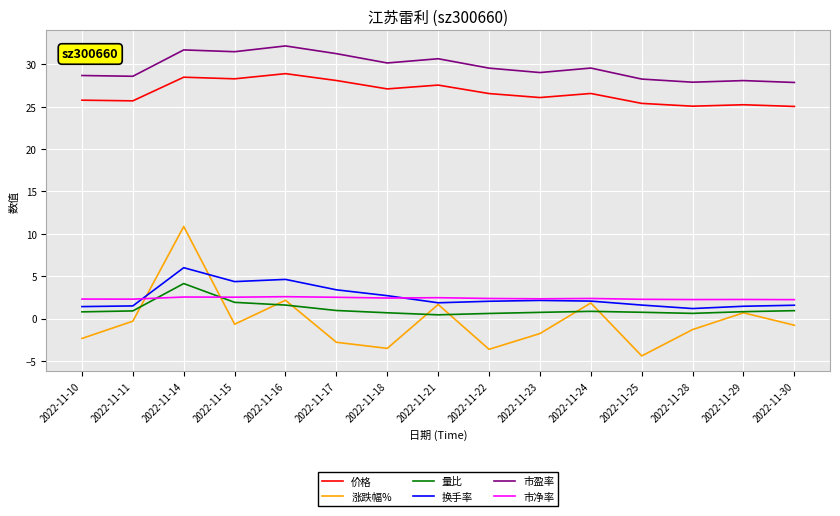

Which series has the largest total across all categories?

市盈率